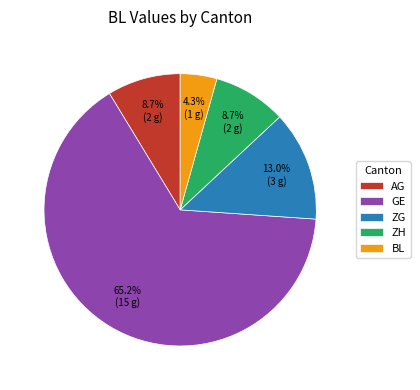

Do GE and AG together represent more than half of the pie?

Yes